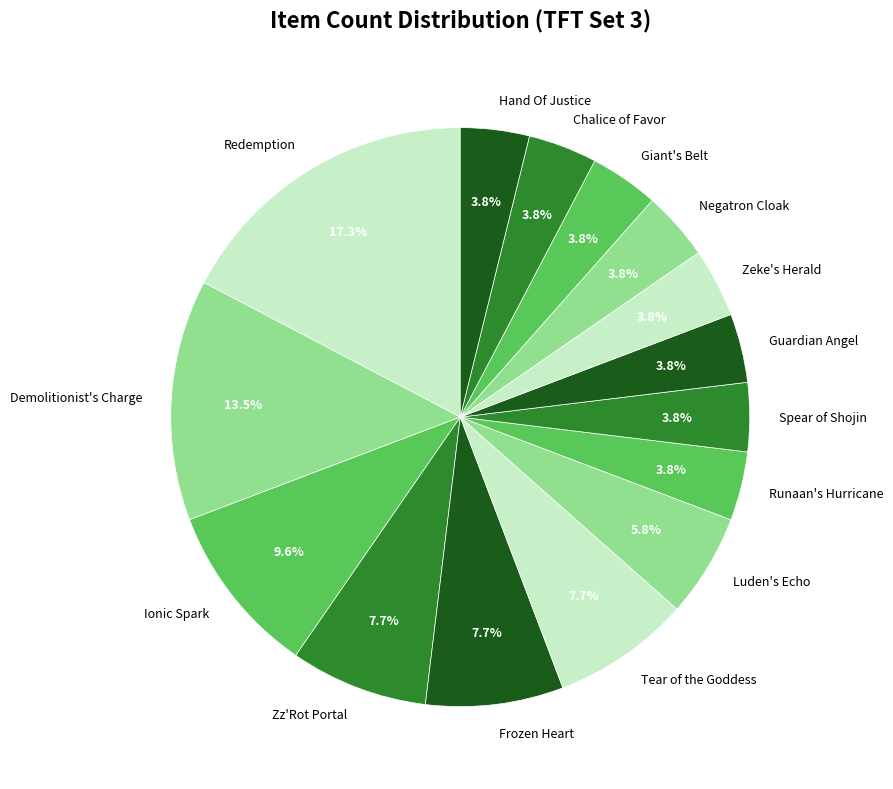

What portion of the pie excludes Demolitionist's Charge?

86.5%